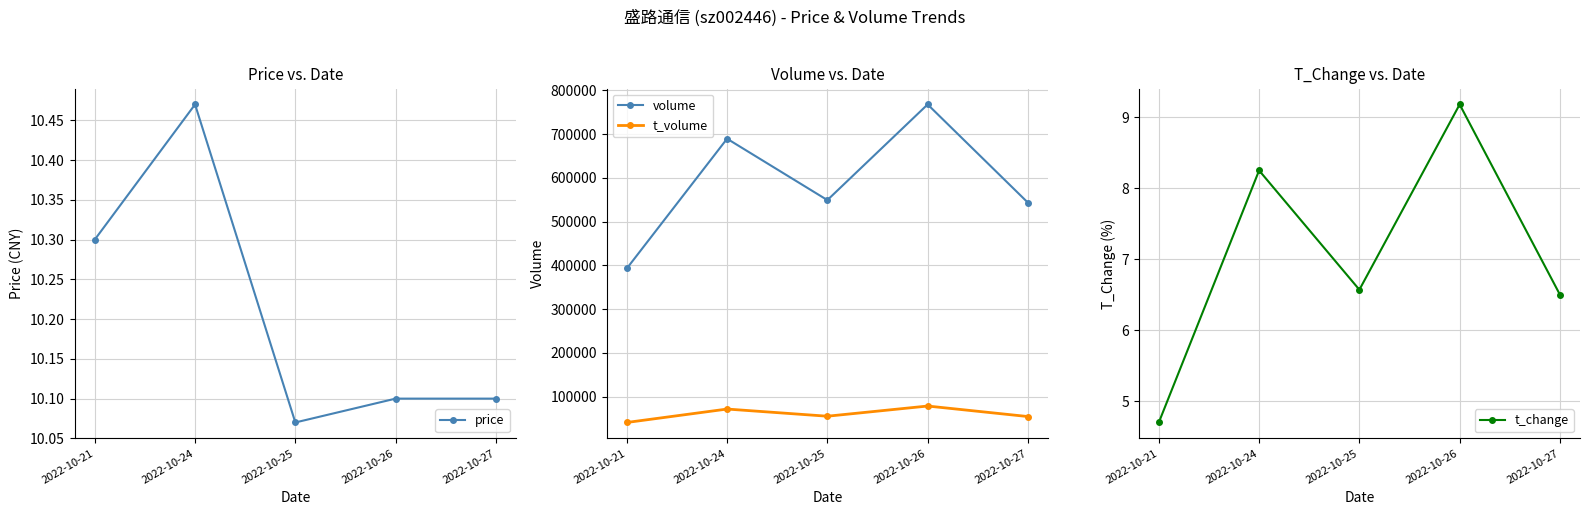

What is the smallest value displayed?

4.7